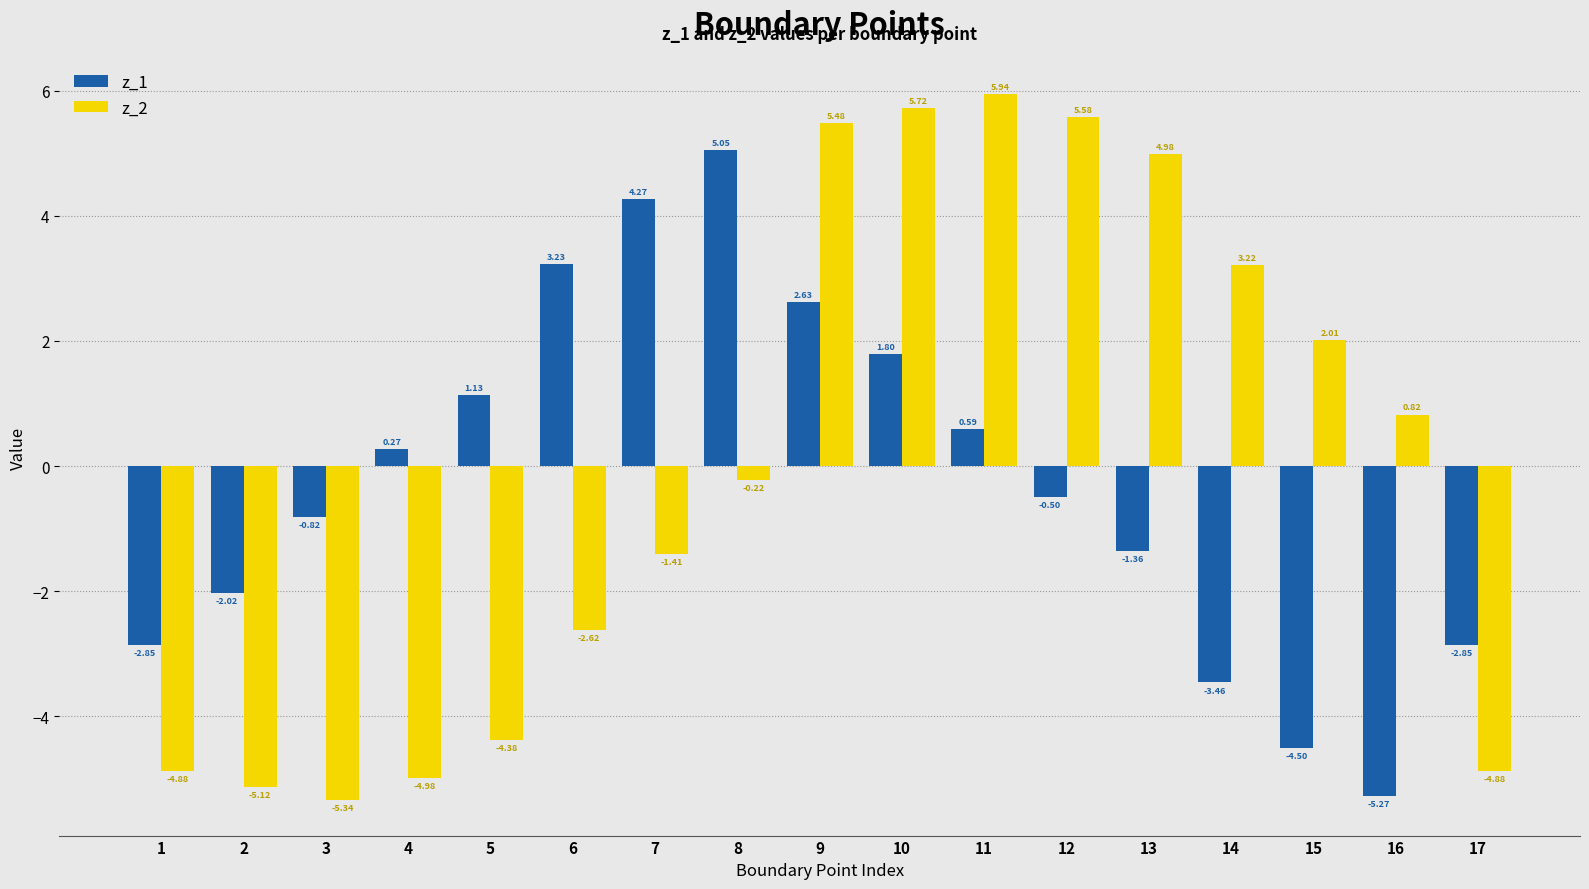

At which category is the sum across all series the highest?

9